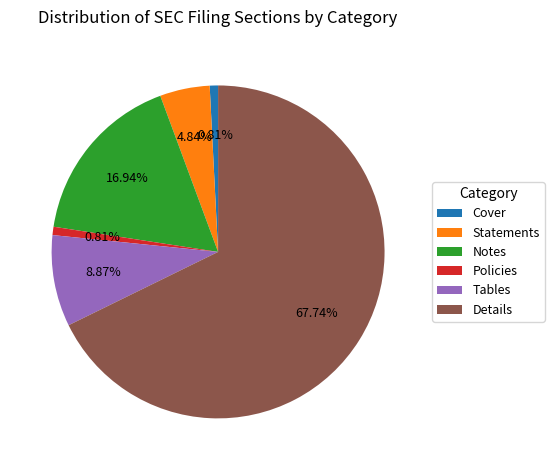

Is the sum of Policies and Details greater than half?

Yes